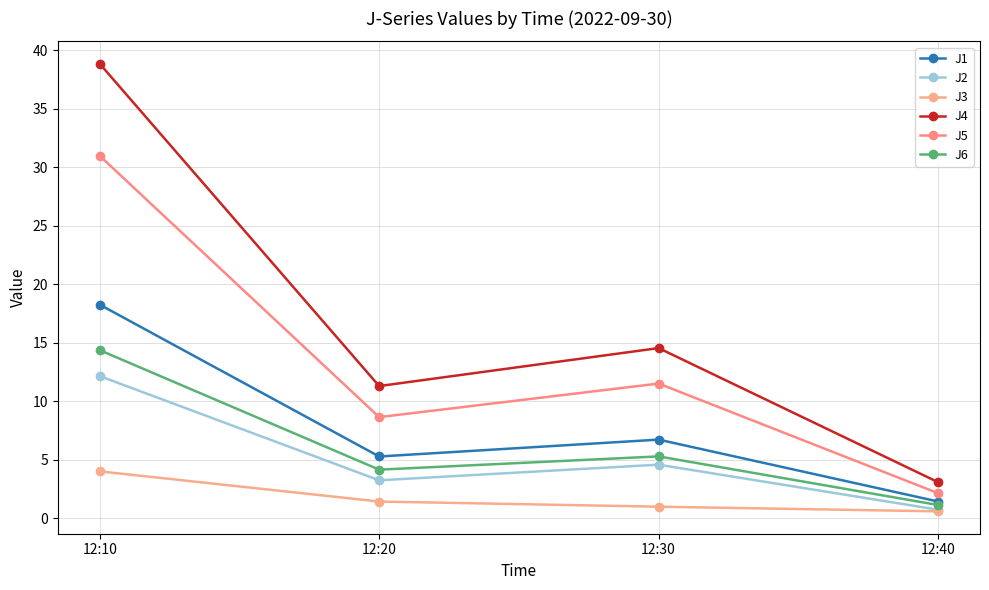

True or false: J1 has more than 1 interior local peaks.

False